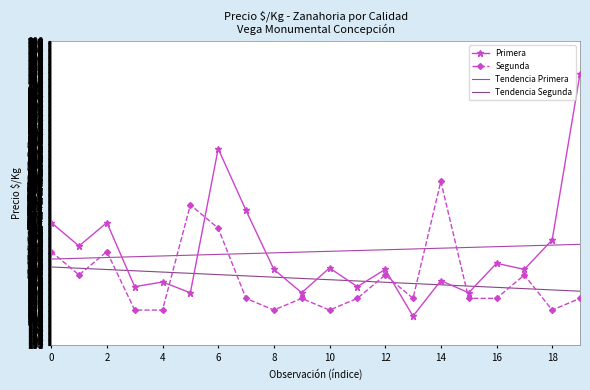

What is the minimum value shown in the chart?

212.0